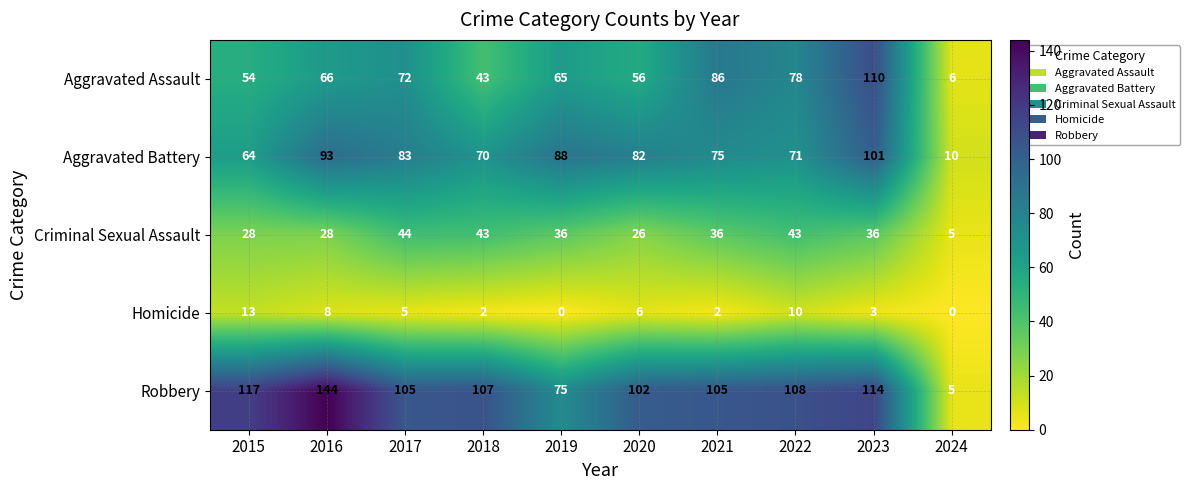

Rank the series by their maximum value, from lowest to highest.

Homicide, Criminal Sexual Assault, Aggravated Battery, Aggravated Assault, Robbery